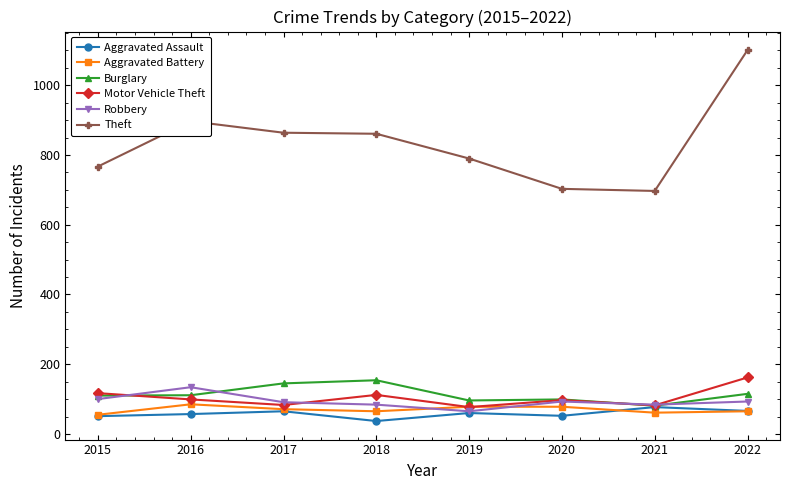

At which category does Theft reach its first local peak?

2016